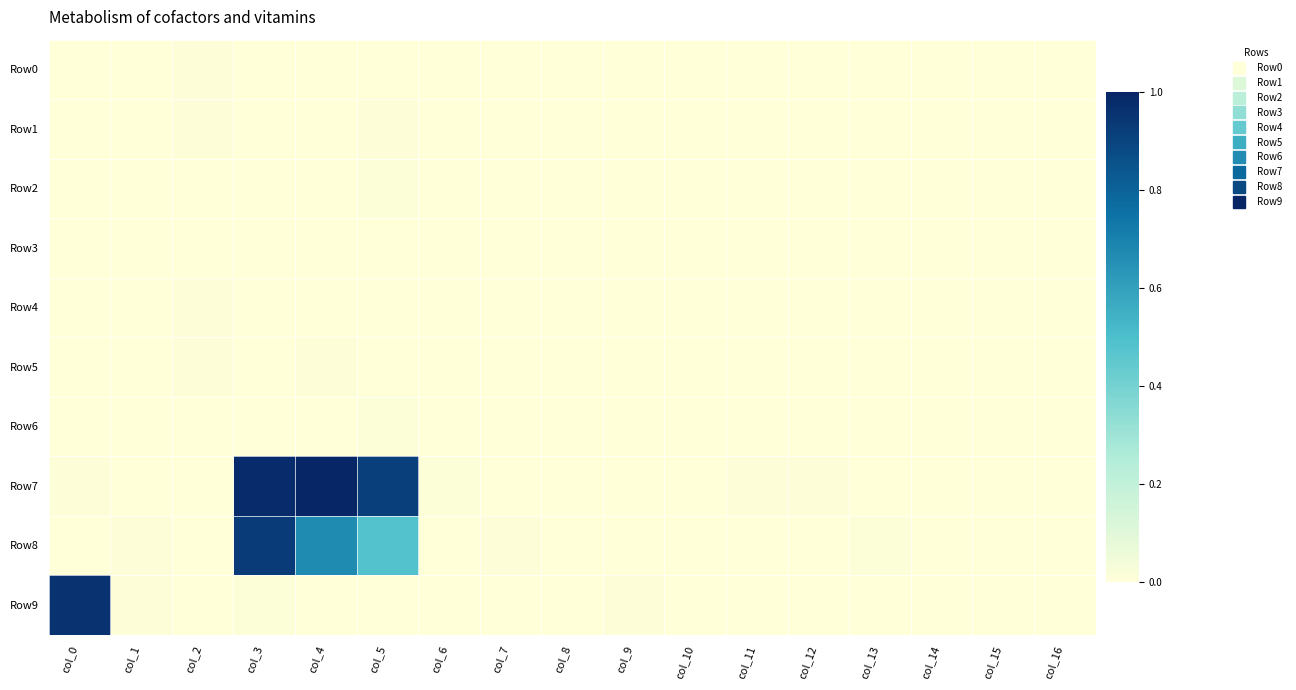

Reading left to right, transcribe all the data shown in this chart.

Row0: col_0=0.0	col_1=0.0	col_2=0.0	col_3=0.0	col_4=0.0	col_5=0.0	col_6=0.0	col_7=0.0	col_8=0.0	col_9=0.0	col_10=0.0	col_11=0.0	col_12=0.0	col_13=0.0	col_14=0.0	col_15=0.0	col_16=0.0
Row1: col_0=0.0	col_1=0.0	col_2=0.0	col_3=0.0	col_4=0.0	col_5=0.0	col_6=0.0	col_7=0.0	col_8=0.0	col_9=0.0	col_10=0.0	col_11=0.0	col_12=0.0	col_13=0.0	col_14=0.0	col_15=0.0	col_16=0.0
Row2: col_0=0.0	col_1=0.0	col_2=0.0	col_3=0.0	col_4=0.0	col_5=0.0	col_6=0.0	col_7=0.0	col_8=0.0	col_9=0.0	col_10=0.0	col_11=0.0	col_12=0.0	col_13=0.0	col_14=0.0	col_15=0.0	col_16=0.0
Row3: col_0=0.0	col_1=0.0	col_2=0.0	col_3=0.0	col_4=0.0	col_5=0.0	col_6=0.0	col_7=0.0	col_8=0.0	col_9=0.0	col_10=0.0	col_11=0.0	col_12=0.0	col_13=0.0	col_14=0.0	col_15=0.0	col_16=0.0
Row4: col_0=0.0	col_1=0.0	col_2=0.0	col_3=0.0	col_4=0.0	col_5=0.0	col_6=0.0	col_7=0.0	col_8=0.0	col_9=0.0	col_10=0.0	col_11=0.0	col_12=0.0	col_13=0.0	col_14=0.0	col_15=0.0	col_16=0.0
Row5: col_0=0.0	col_1=0.0	col_2=0.0	col_3=0.0	col_4=0.0	col_5=0.0	col_6=0.0	col_7=0.0	col_8=0.0	col_9=0.0	col_10=0.0	col_11=0.0	col_12=0.0	col_13=0.0	col_14=0.0	col_15=0.0	col_16=0.0
Row6: col_0=0.0	col_1=0.0	col_2=0.0	col_3=0.0	col_4=0.0	col_5=0.0	col_6=0.0	col_7=0.0	col_8=0.0	col_9=0.0	col_10=0.0	col_11=0.0	col_12=0.0	col_13=0.0	col_14=0.0	col_15=0.0	col_16=0.0
Row7: col_0=0.0	col_1=0.0	col_2=0.0	col_3=1.0	col_4=1.0	col_5=0.9	col_6=0.0	col_7=0.0	col_8=0.0	col_9=0.0	col_10=0.0	col_11=0.0	col_12=0.0	col_13=0.0	col_14=0.0	col_15=0.0	col_16=0.0
Row8: col_0=0.0	col_1=0.0	col_2=0.0	col_3=0.9	col_4=0.7	col_5=0.5	col_6=0.0	col_7=0.0	col_8=0.0	col_9=0.0	col_10=0.0	col_11=0.0	col_12=0.0	col_13=0.0	col_14=0.0	col_15=0.0	col_16=0.0
Row9: col_0=1.0	col_1=0.0	col_2=0.0	col_3=0.0	col_4=0.0	col_5=0.0	col_6=0.0	col_7=0.0	col_8=0.0	col_9=0.0	col_10=0.0	col_11=0.0	col_12=0.0	col_13=0.0	col_14=0.0	col_15=0.0	col_16=0.0